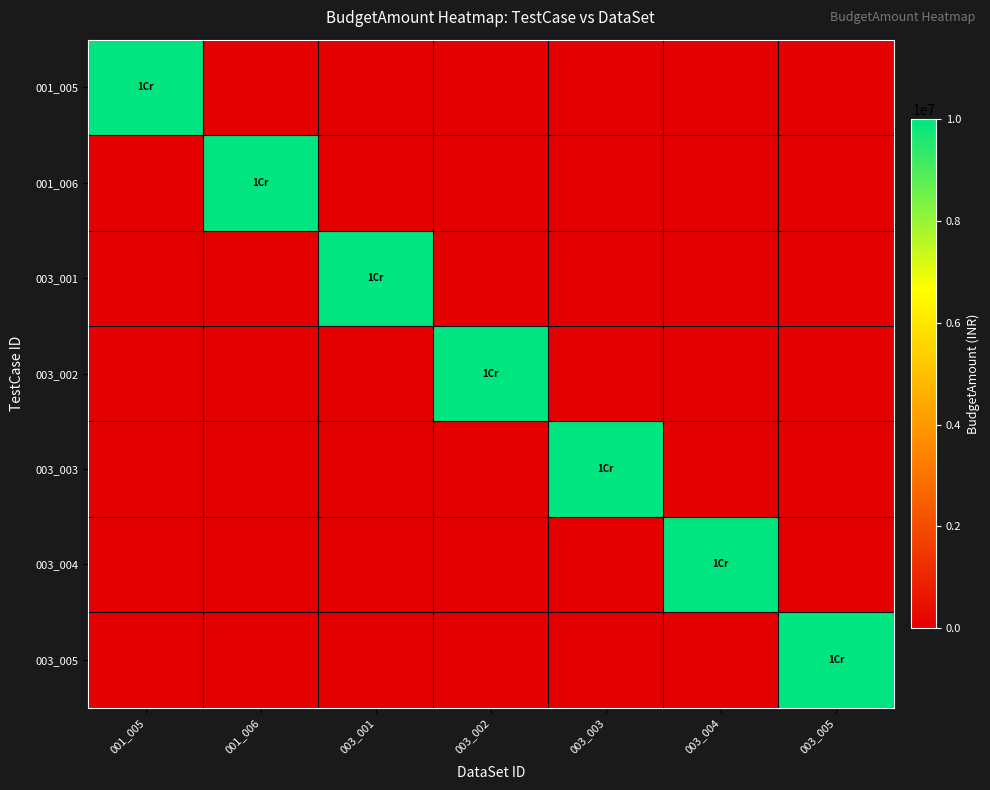

Which series changed the most between 001_006 and 003_001?

001_006